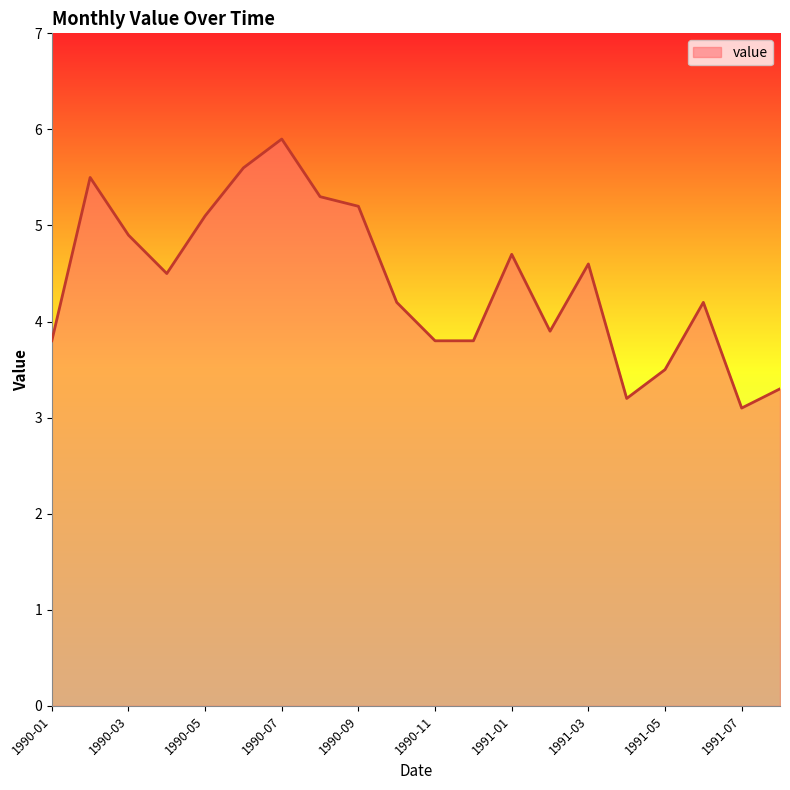

How many lines are shown in the chart?

1